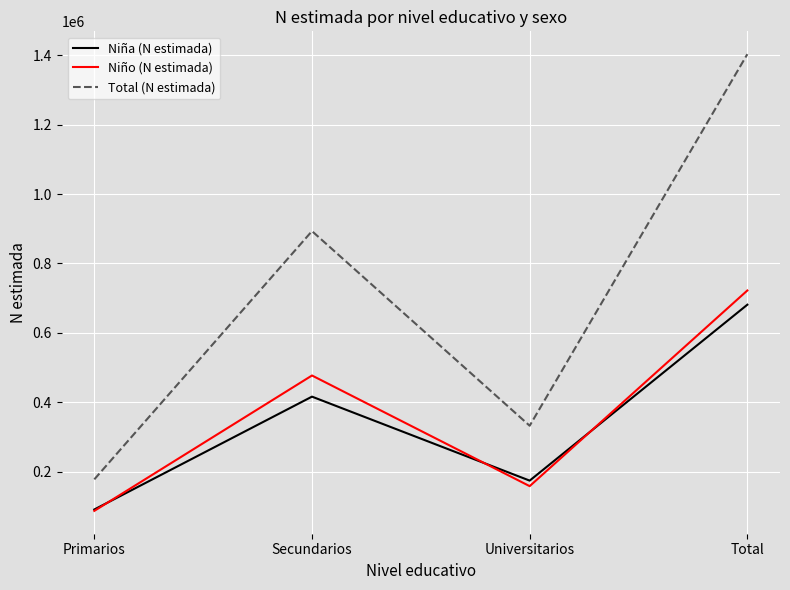

Where is the first local minimum for Niño (N estimada)?

Universitarios